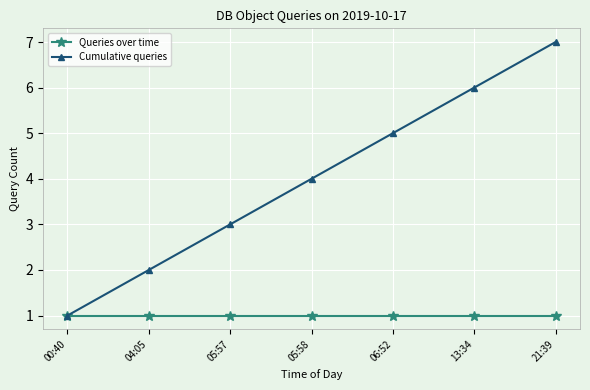

What is the label of the 7th point from the left?

21:39